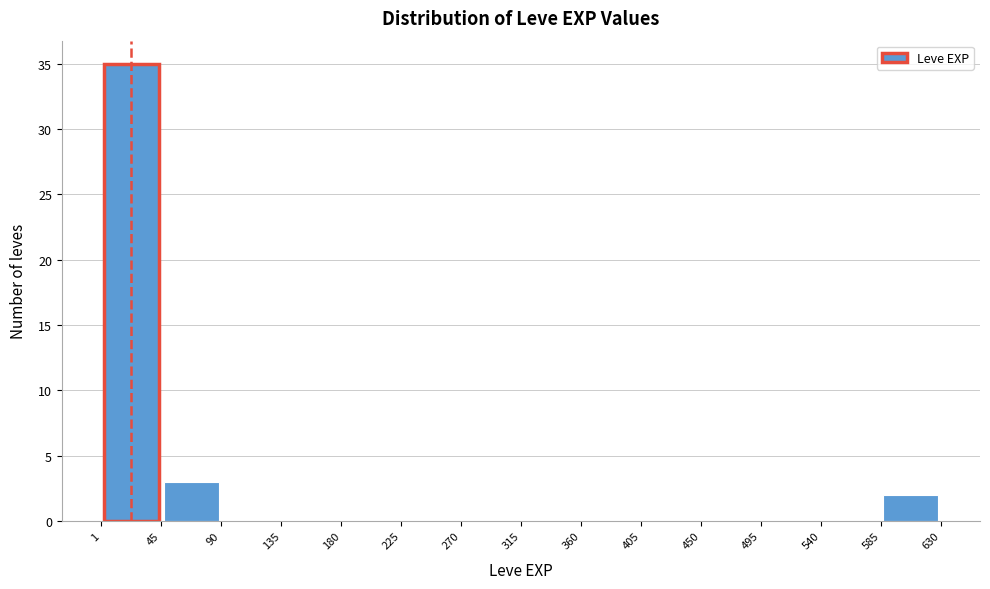

What is the height of the bar covering 45 to 90 on the x-axis? The values are not printed on the chart, so give them approximately, as read against the axis.

3